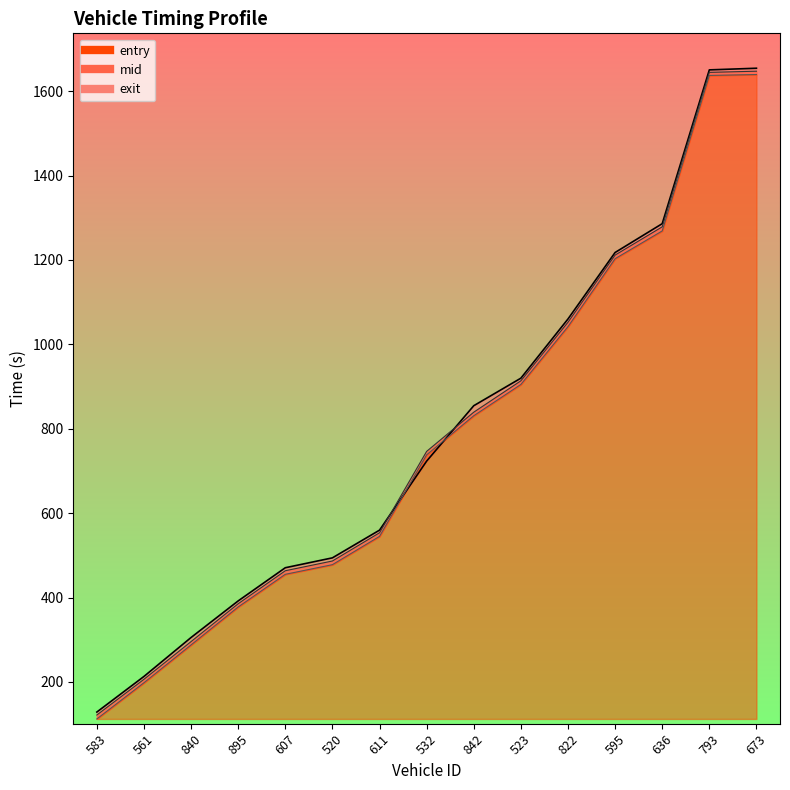

At which category does the chart reach its peak across all series?

673